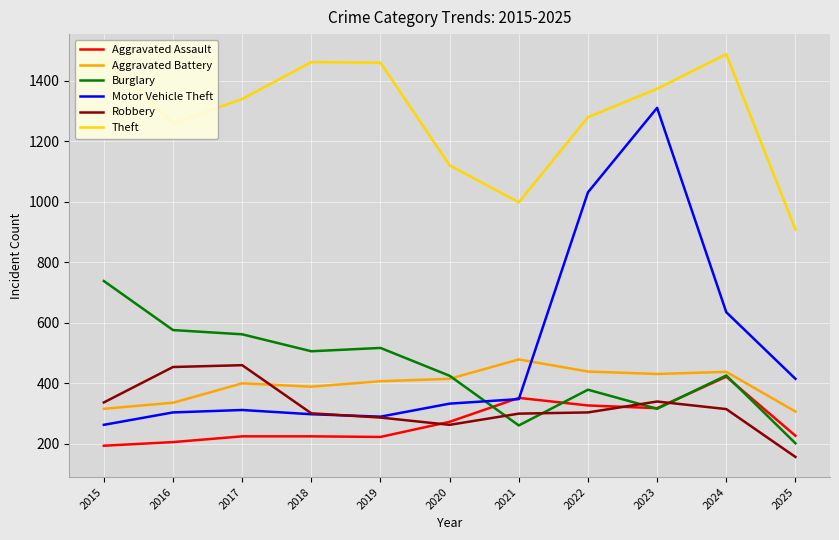

At which category is the sum across all series the highest?

2023